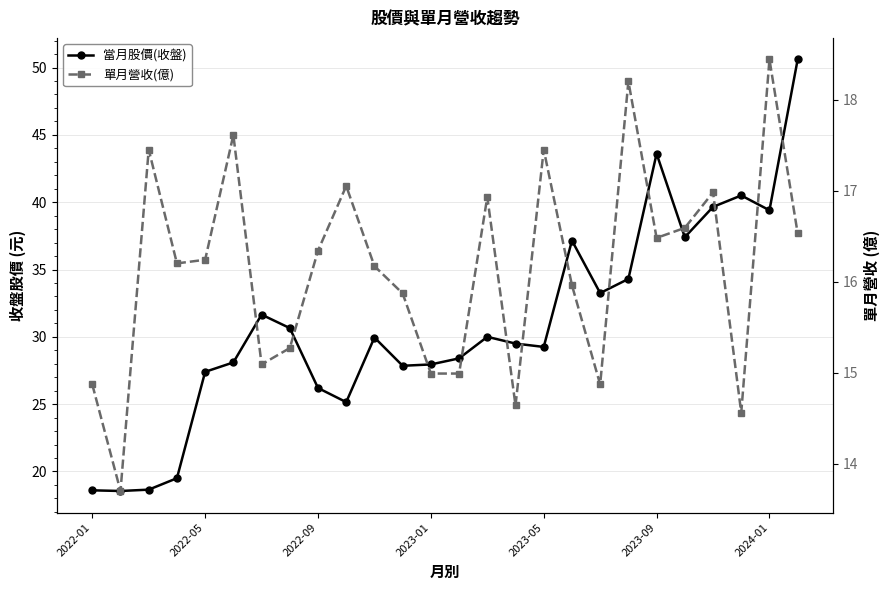

Which series has the widest spread of values?

當月股價(收盤)